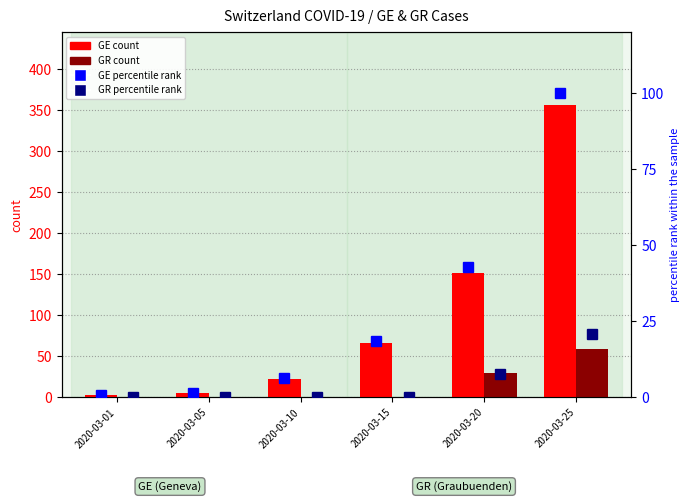

What is the value of the GE percentile rank bar at the 1st from the left?

0.8